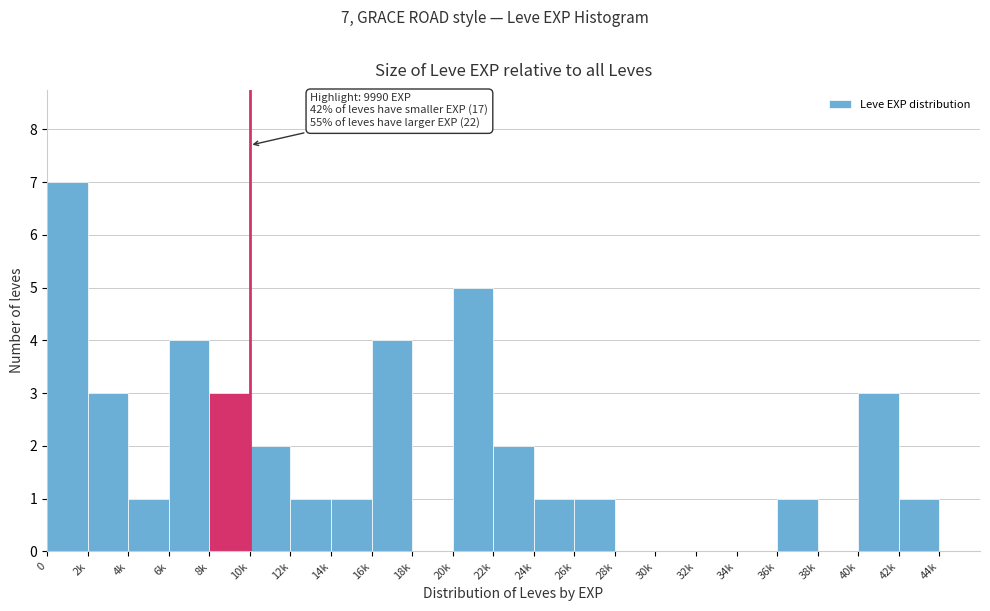

Reading left to right, transcribe all the data shown in this chart.

0=7	2k=3	4k=1	6k=4	8k=3	10k=2	12k=1	14k=1	16k=4	18k=0	20k=5	22k=2	24k=1	26k=1	28k=0	30k=0	32k=0	34k=0	36k=1	38k=0	40k=3	42k=1	44k=0